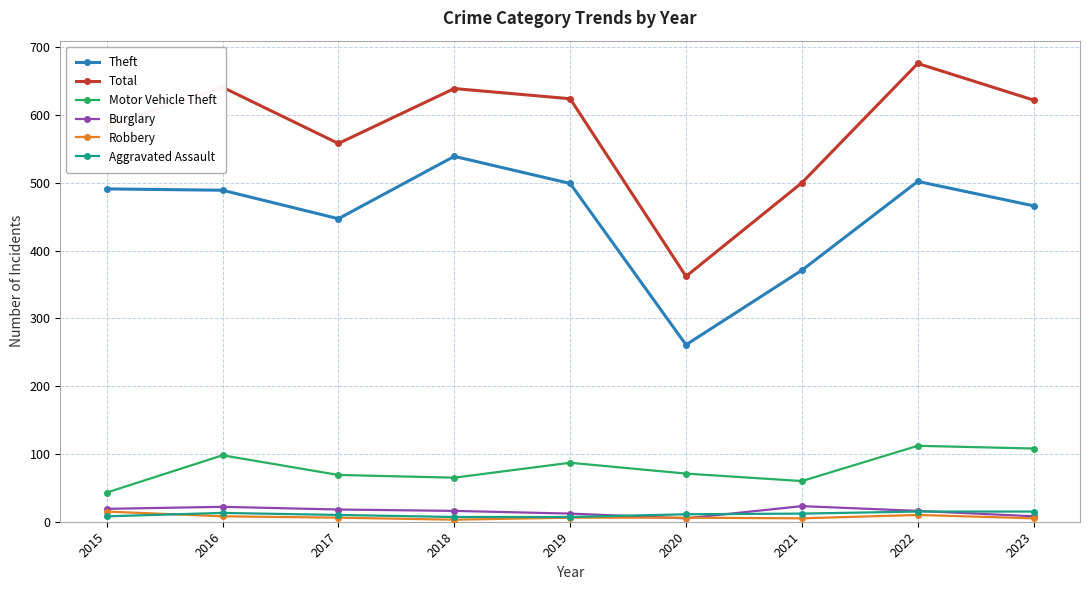

What value does the Theft series have at 2019, to the nearest 10?

500